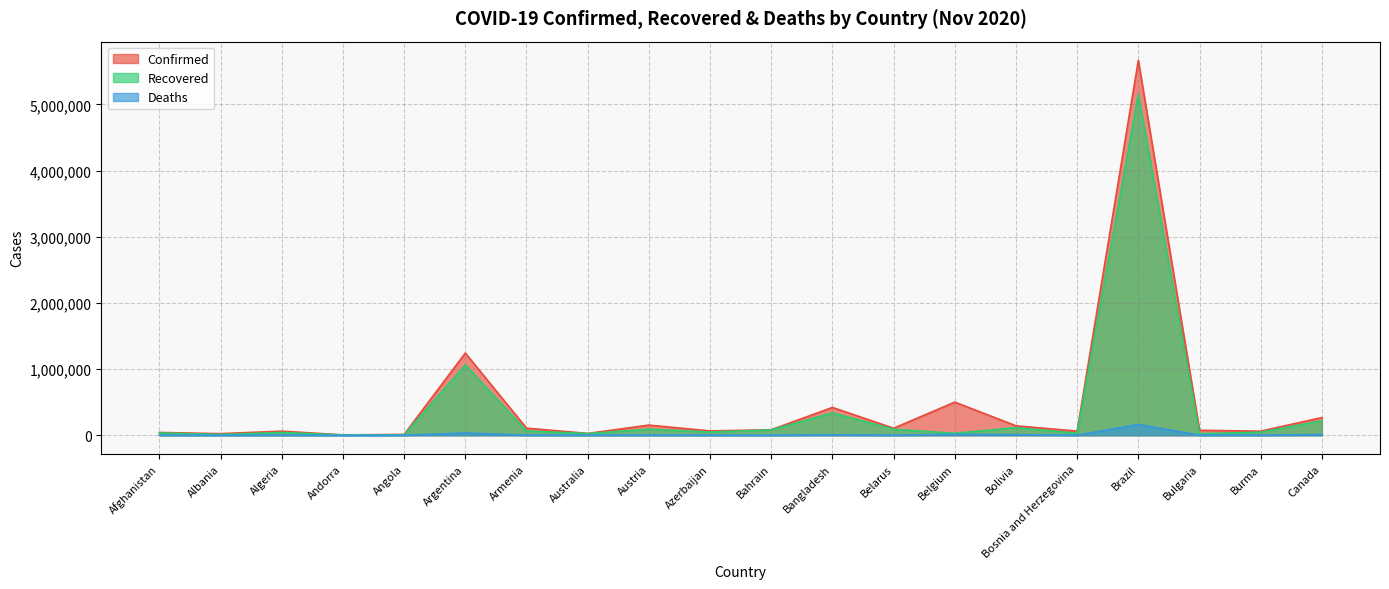

Does the chart have visible grid lines?

Yes